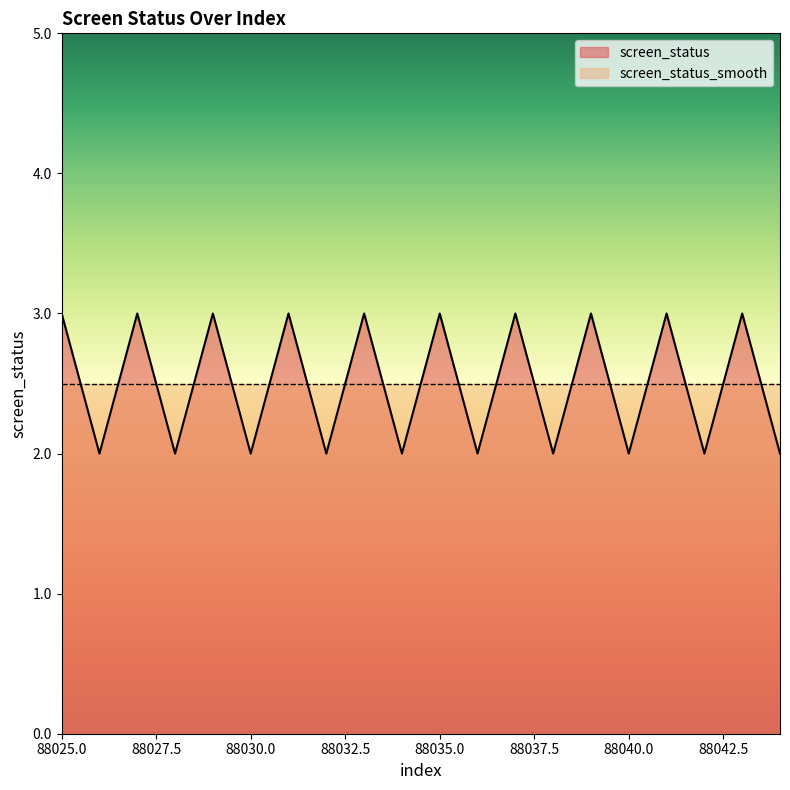

What is the smallest value displayed?

2.0